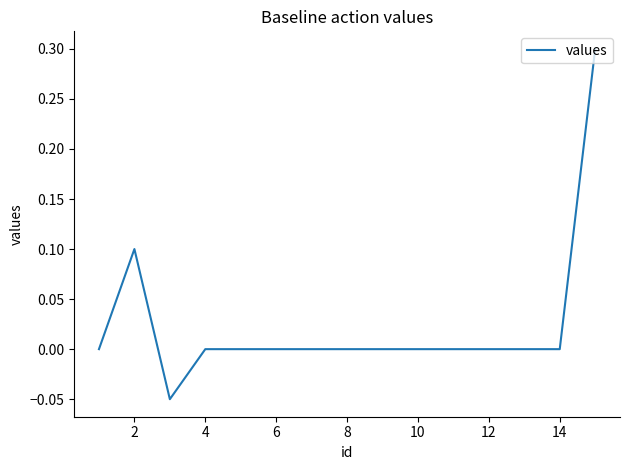

What is the greatest value displayed?

0.3